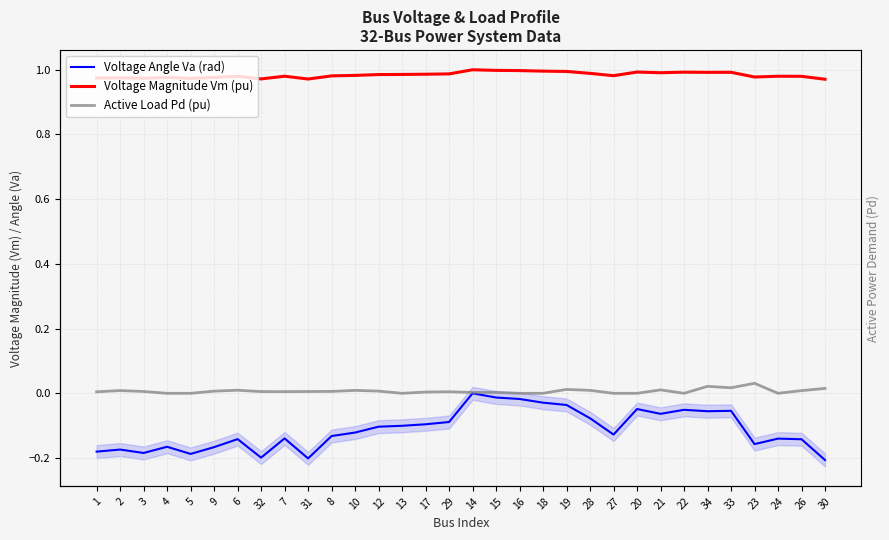

Reading left to right, transcribe all the data shown in this chart.

Voltage Angle Va (rad): 1=-0.2	2=-0.2	3=-0.2	4=-0.2	5=-0.2	9=-0.2	6=-0.1	32=-0.2	7=-0.1	31=-0.2	8=-0.1	10=-0.1	12=-0.1	13=-0.1	17=-0.1	29=-0.1	14=0.0	15=-0.0	16=-0.0	18=-0.0	19=-0.0	28=-0.1	27=-0.1	20=-0.0	21=-0.1	22=-0.1	34=-0.1	33=-0.1	23=-0.2	24=-0.1	26=-0.1	30=-0.2
Voltage Magnitude Vm (pu): 1=1.0	2=1.0	3=1.0	4=1.0	5=1.0	9=1.0	6=1.0	32=1.0	7=1.0	31=1.0	8=1.0	10=1.0	12=1.0	13=1.0	17=1.0	29=1.0	14=1.0	15=1.0	16=1.0	18=1.0	19=1.0	28=1.0	27=1.0	20=1.0	21=1.0	22=1.0	34=1.0	33=1.0	23=1.0	24=1.0	26=1.0	30=1.0
Active Load Pd (pu): 1=0.0	2=0.0	3=0.0	4=0.0	5=0.0	9=0.0	6=0.0	32=0.0	7=0.0	31=0.0	8=0.0	10=0.0	12=0.0	13=0.0	17=0.0	29=0.0	14=0.0	15=0.0	16=0.0	18=0.0	19=0.0	28=0.0	27=0.0	20=0.0	21=0.0	22=0.0	34=0.0	33=0.0	23=0.0	24=0.0	26=0.0	30=0.0